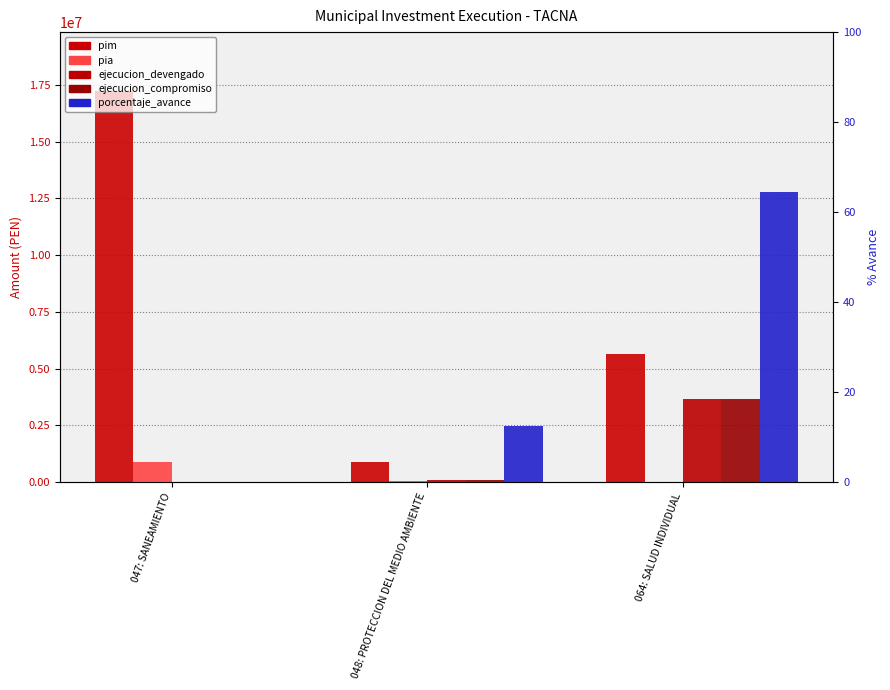

Where is ejecucion_devengado nearest to the value 1828885?

048: PROTECCION DEL MEDIO AMBIENTE